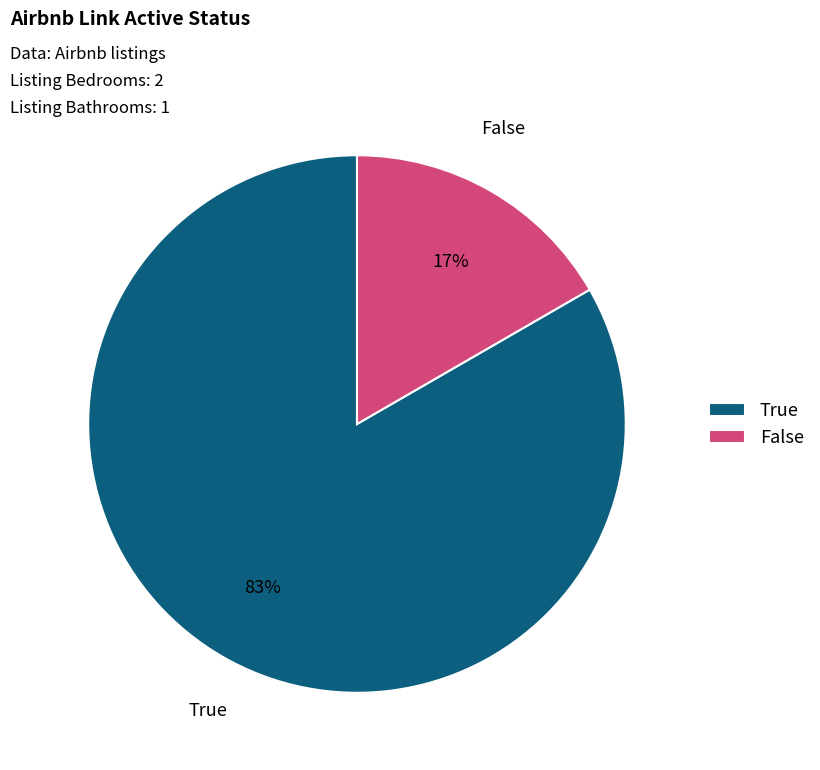

How many slices are in this pie chart?

2